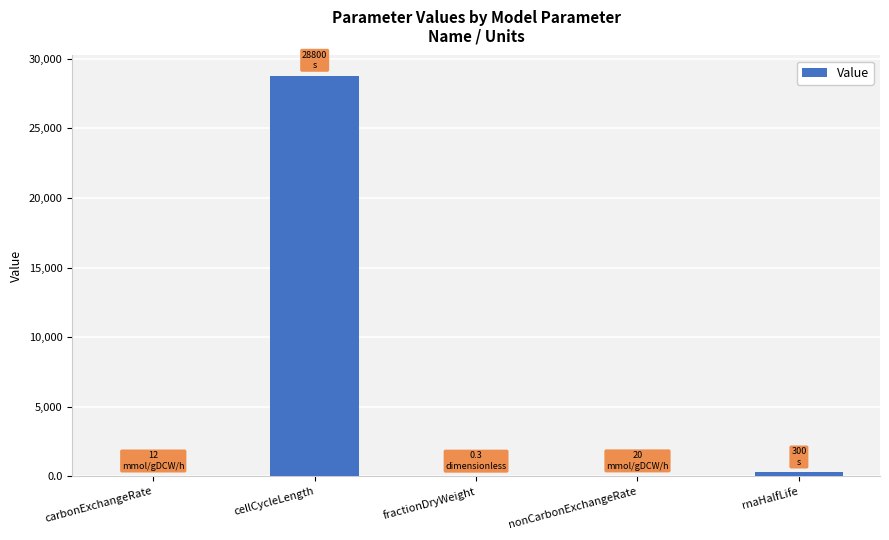

What is the difference between the values at fractionDryWeight and rnaHalfLife?

299.7